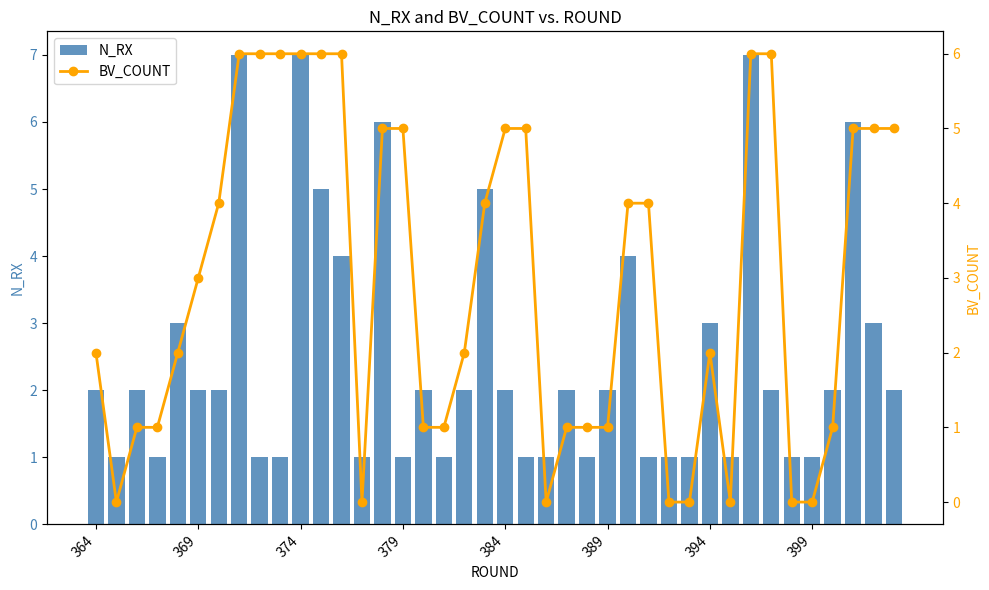

What is the difference between the BV_COUNT values at 36 and 26?

3